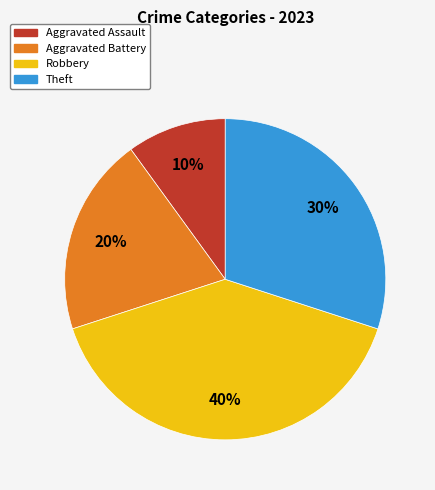

To the nearest percent, what portion does Theft represent?

30%